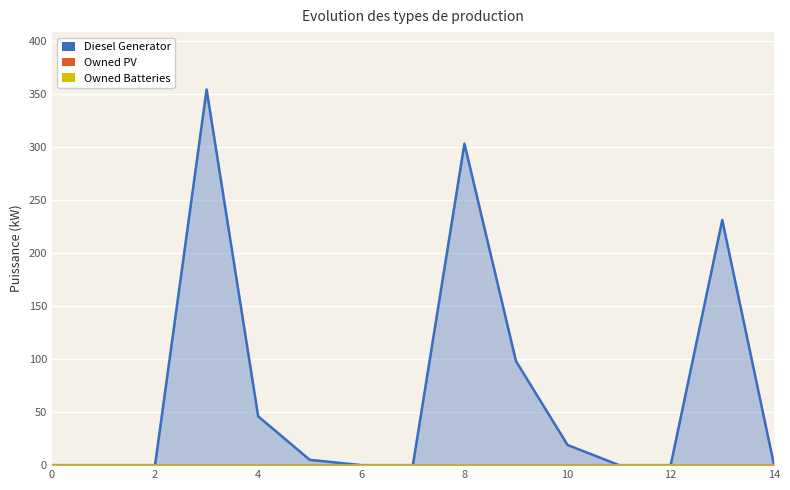

At 4, list the series in order from largest to smallest.

Diesel Generator, Owned PV, Owned Batteries